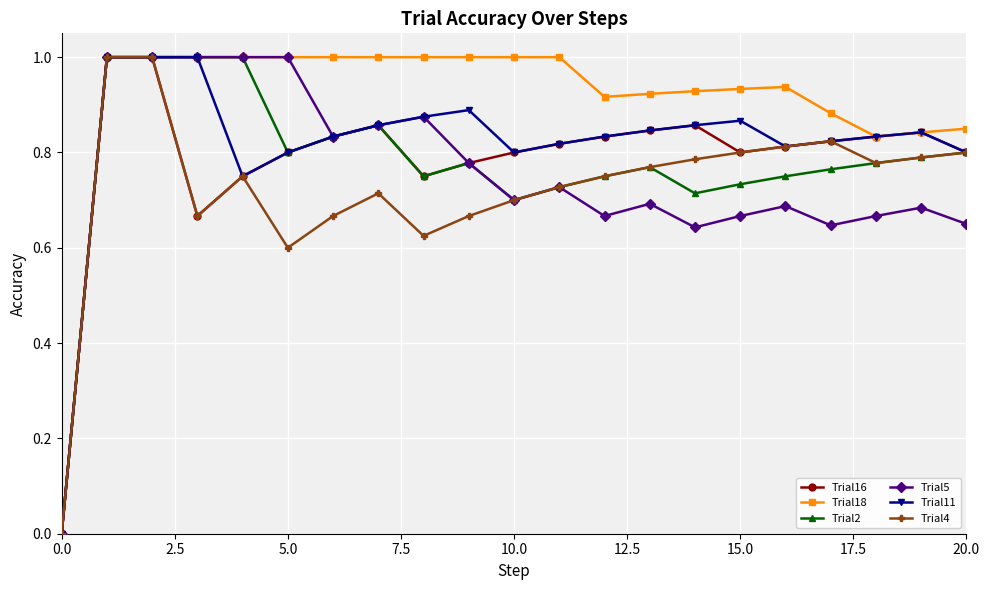

True or false: Trial16 has more than 0 points higher than both neighbors.

True